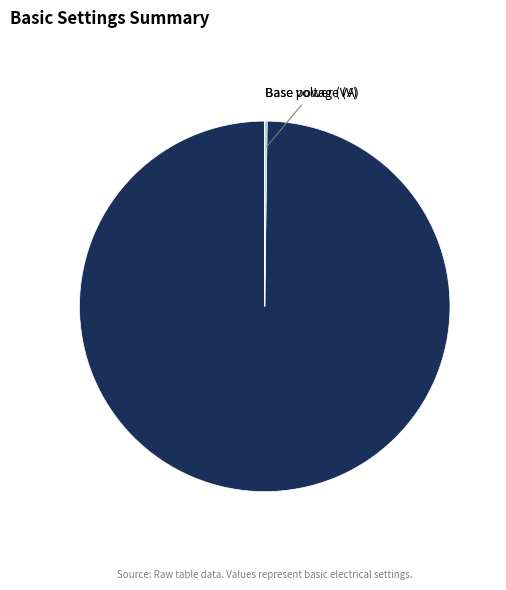

Does any single category account for the majority?

Yes